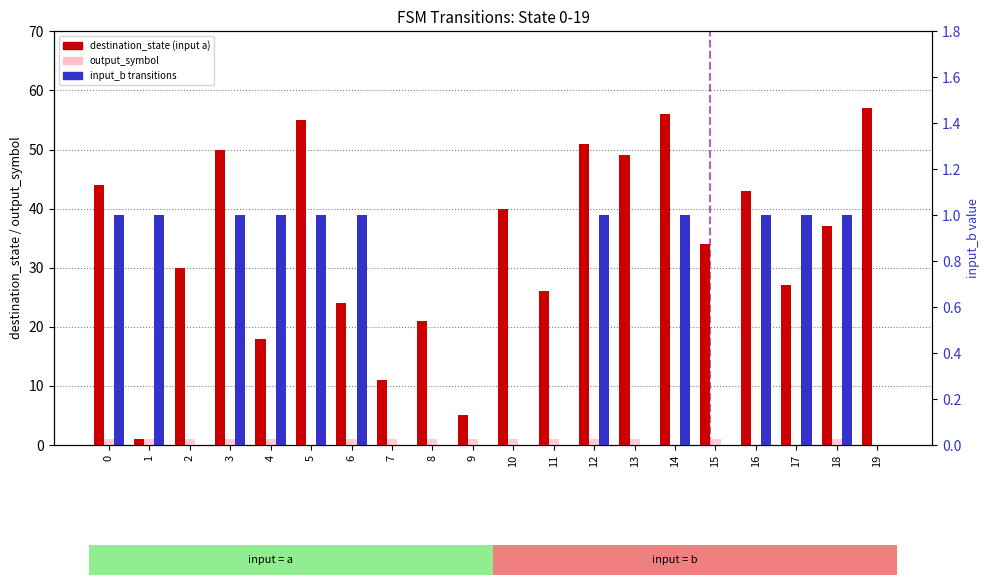

What are all the series names shown in the legend?

destination_state (input a), output_symbol, input_b transitions